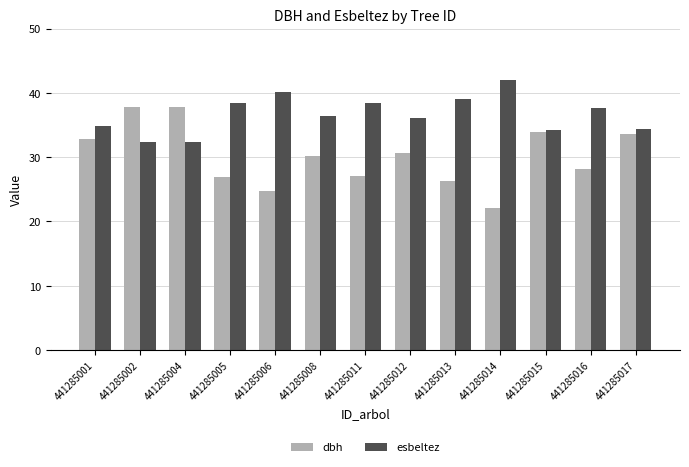

True or false: dbh has a value of 53.0 at 441285008.

False